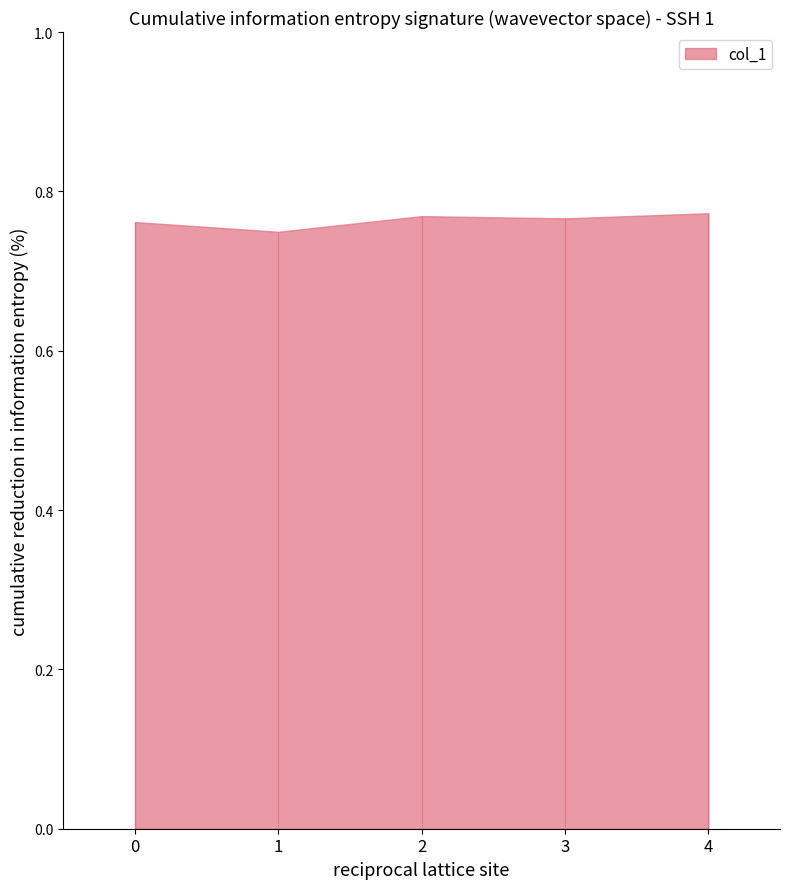

Reading left to right, what are all the values shown in this chart?

0.8	0.7	0.8	0.8	0.8